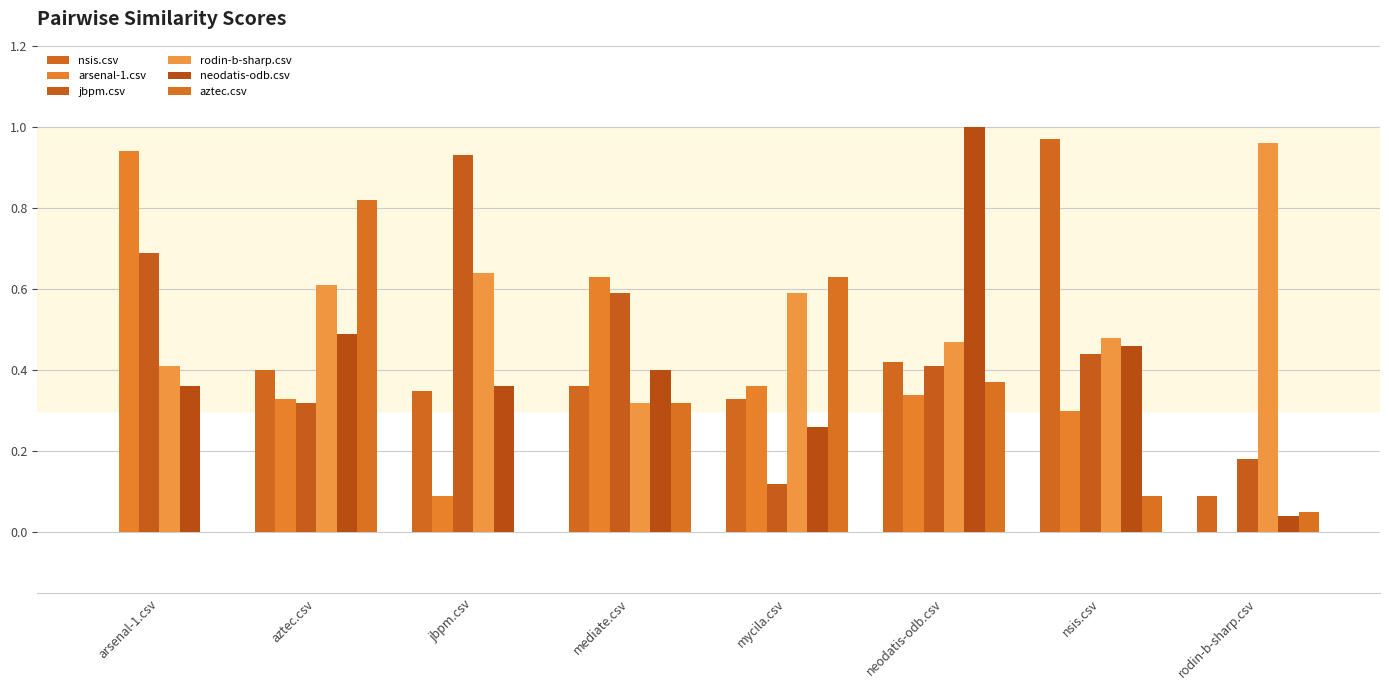

What is the sum of all arsenal-1.csv values?

3.0